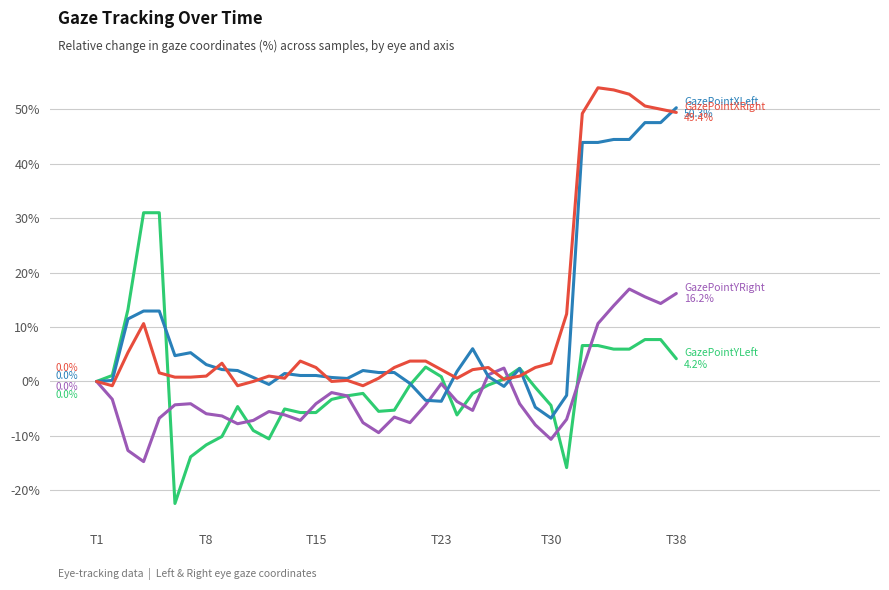

What is the minimum value shown in the chart?

-22.4